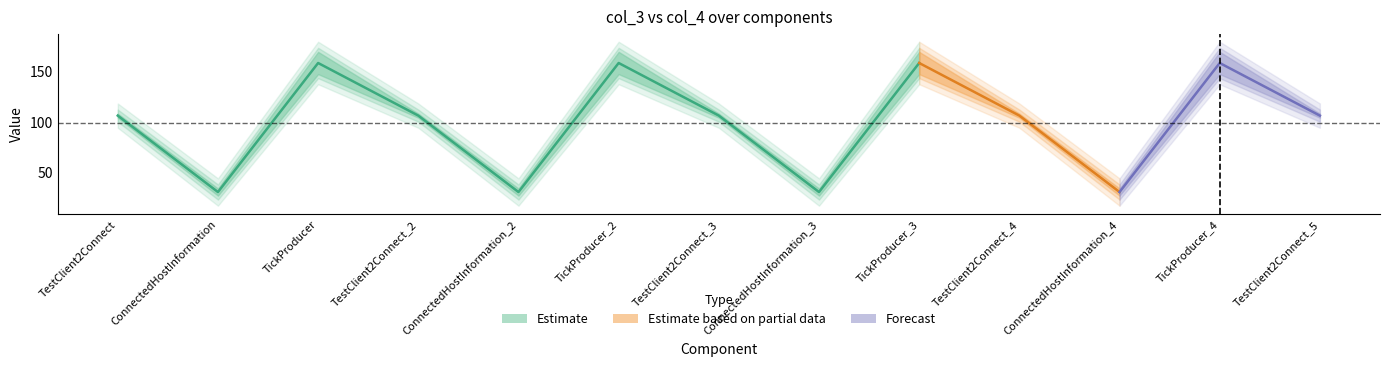

Reading right to left, transcribe all the data shown in this chart.

col_3: 106	149	29	106	149	29	106	149	29	106	149	29	106
col_4: 106	167	32	106	167	32	106	167	32	106	167	32	106